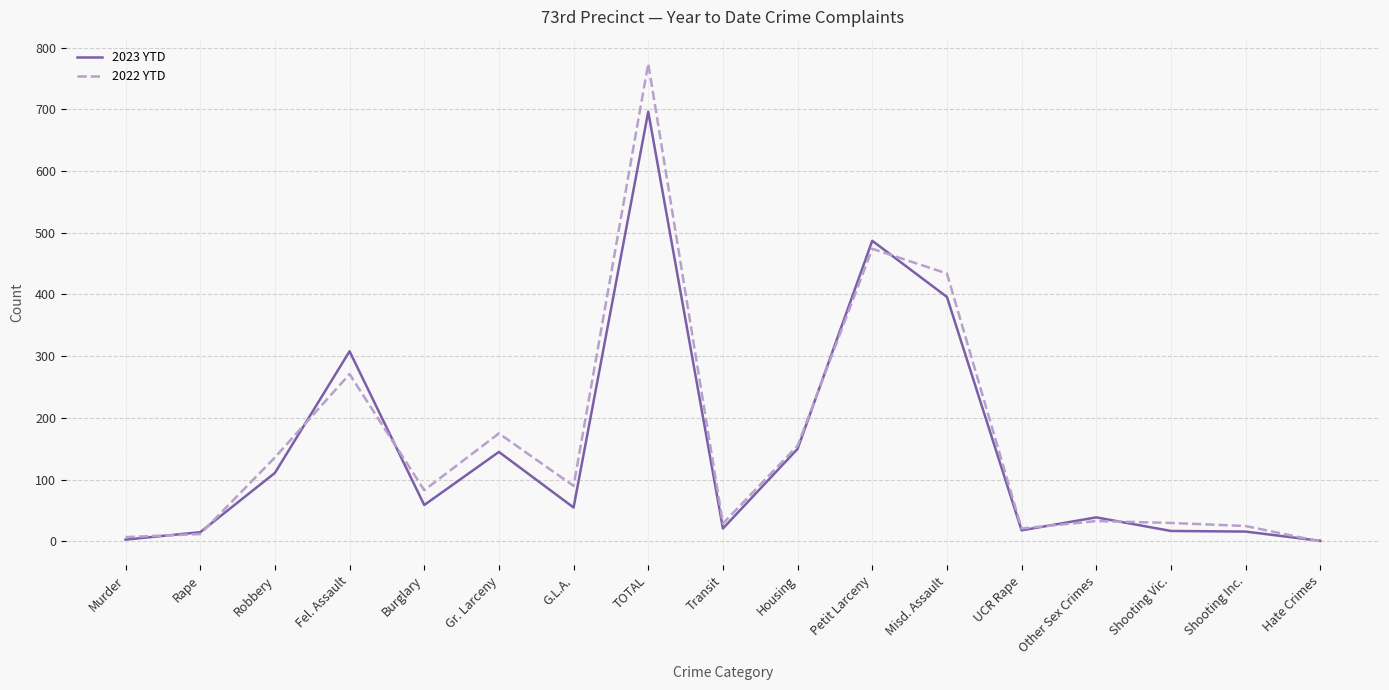

At which label does 2023 YTD reach its peak?

TOTAL